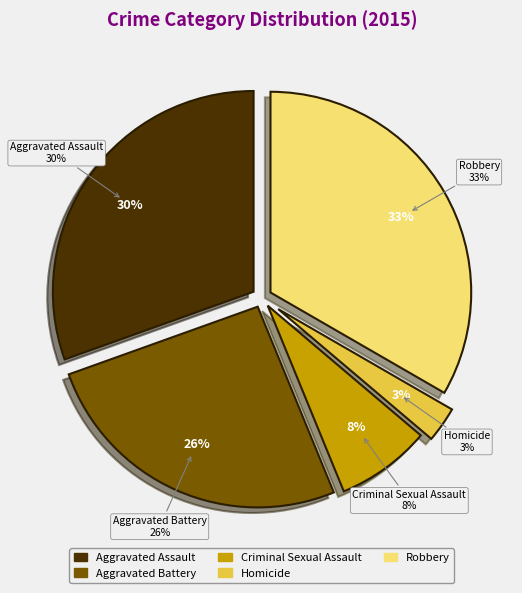

True or false: Aggravated Assault accounts for 30% of the total.

True